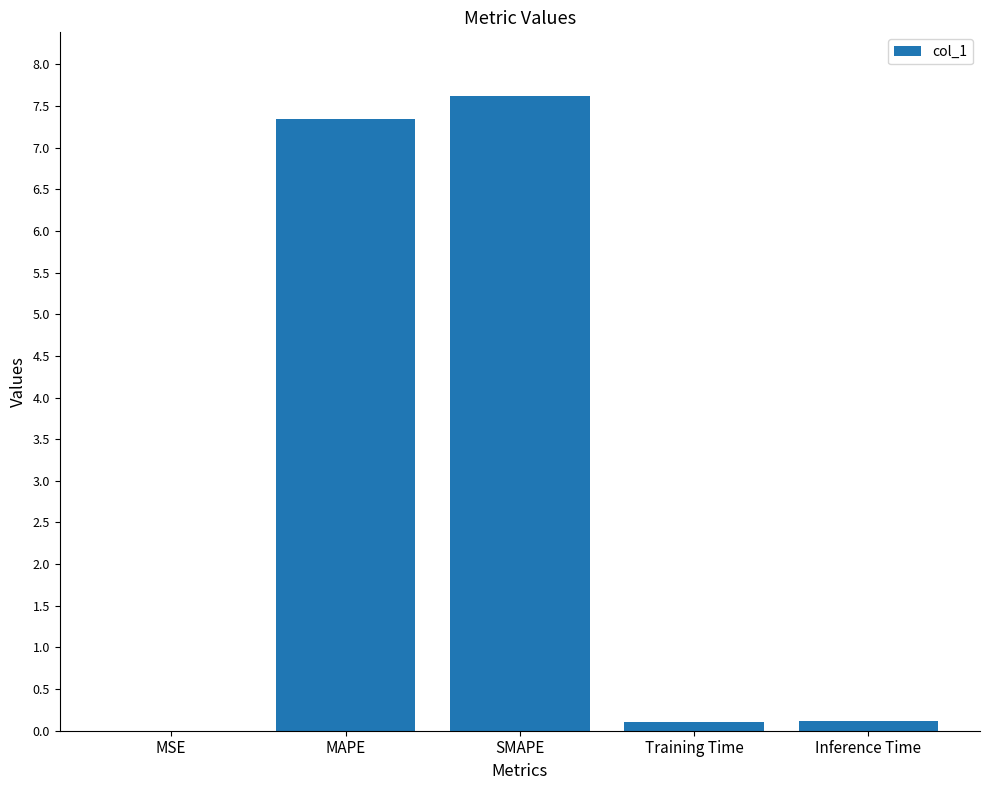

True or false: the data shows 0.1 at Inference Time.

True